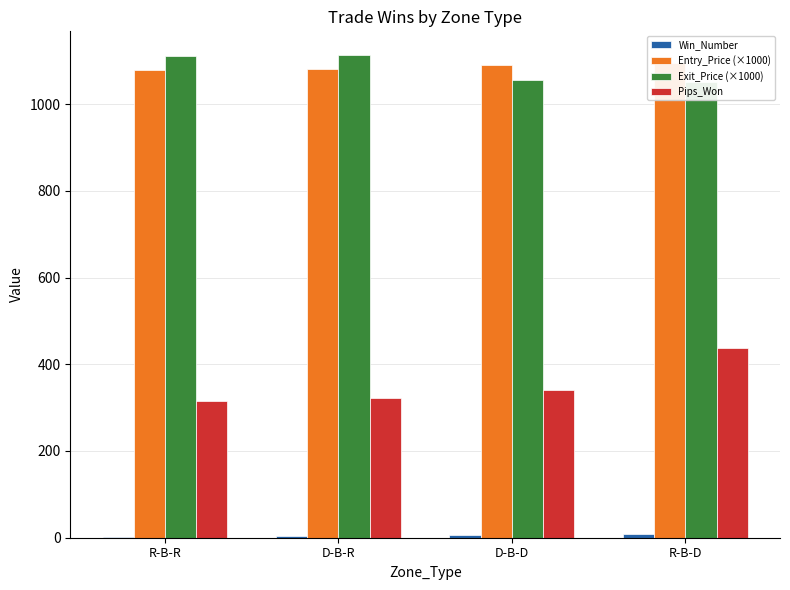

The Exit_Price (×1000) series shows 1476.5 at D-B-R. True or false?

False